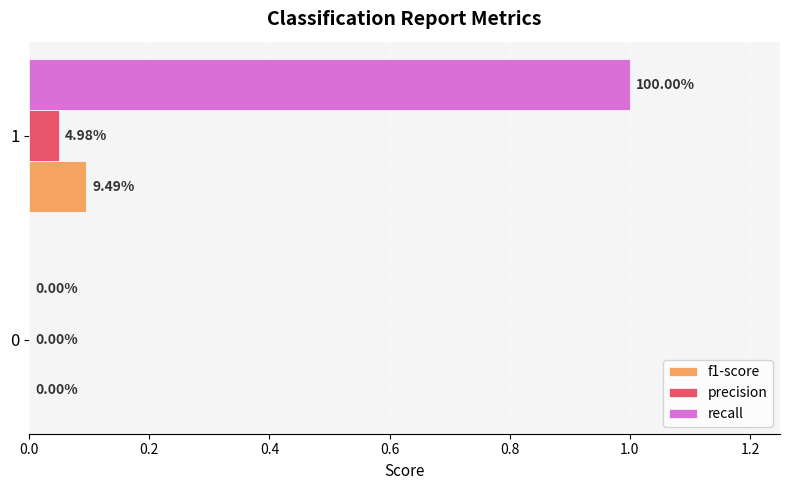

Which series changed the most between 0 and 1?

recall